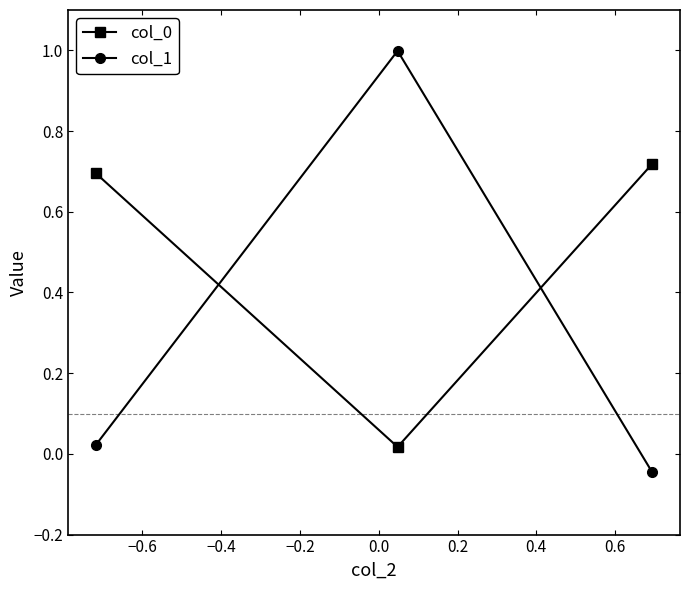

At how many categories does at least one series exceed 0?

3